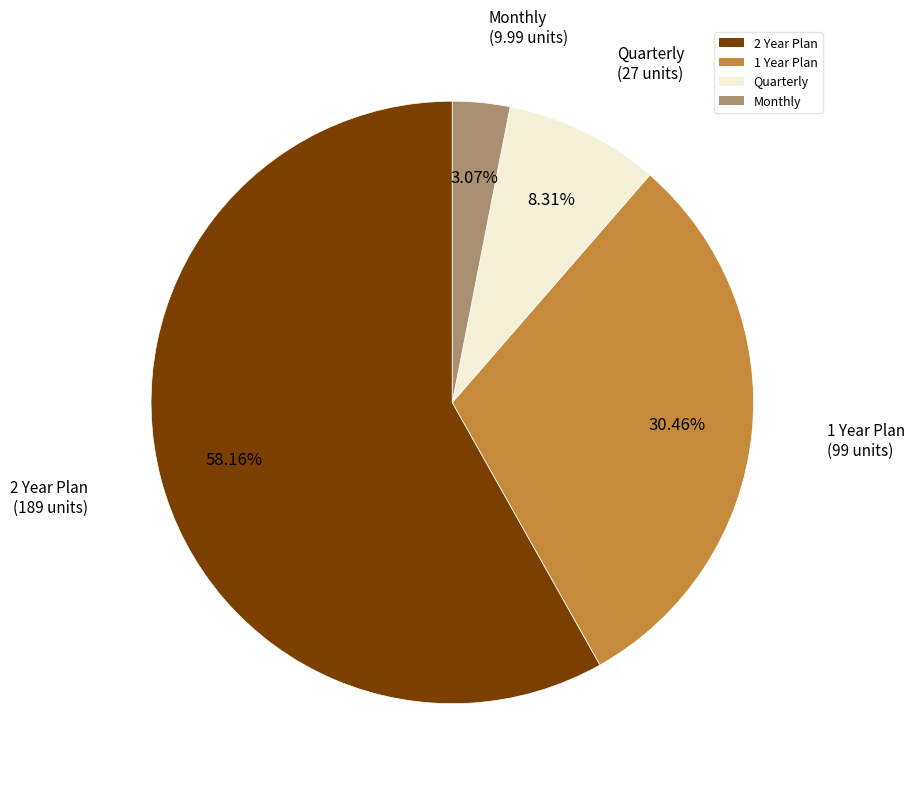

Count the number of slices in the pie.

4